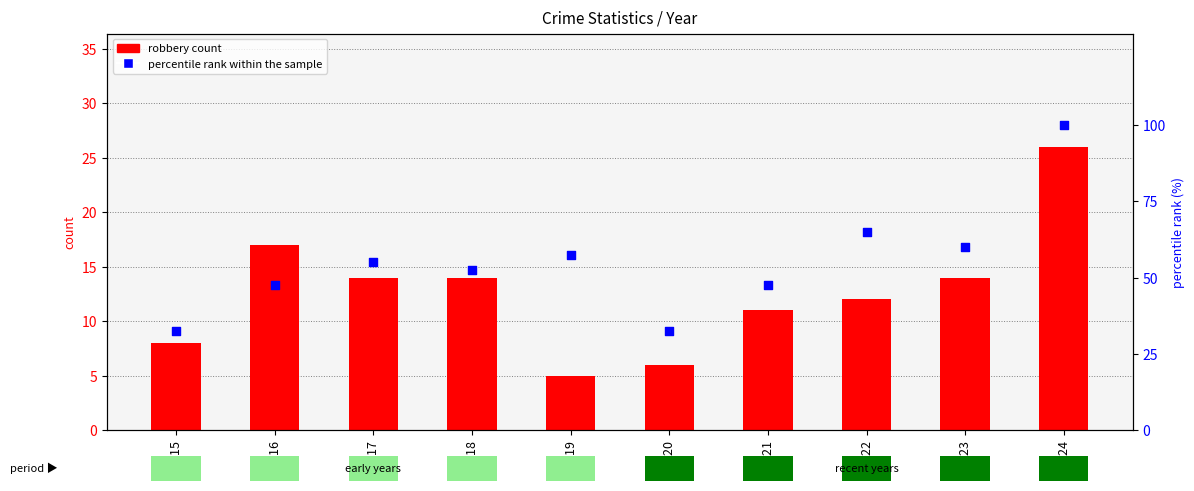

At how many categories does at least one series exceed 47?

8